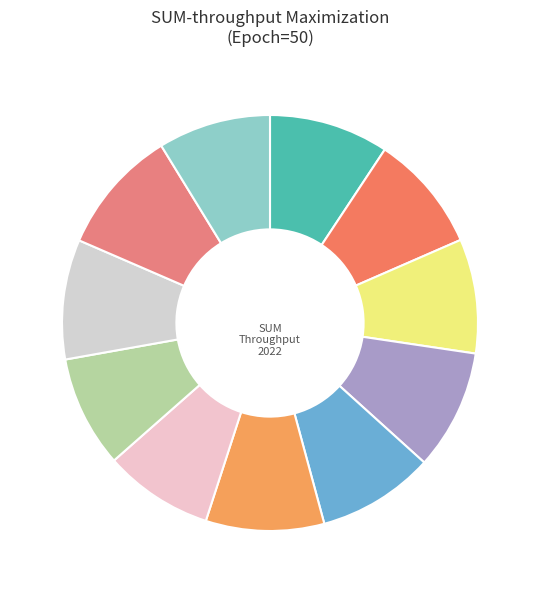

How many segments does this pie chart have?

11